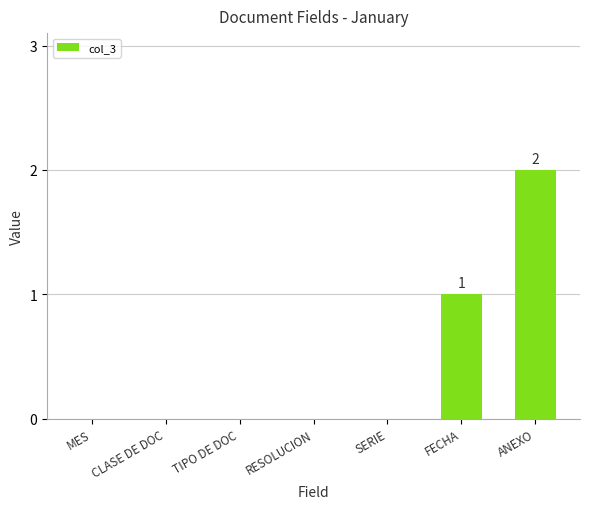

Reading left to right, extract all data points from this chart.

MES=0	CLASE DE DOC=0	TIPO DE DOC=0	RESOLUCION=0	SERIE=0	FECHA=1	ANEXO=2